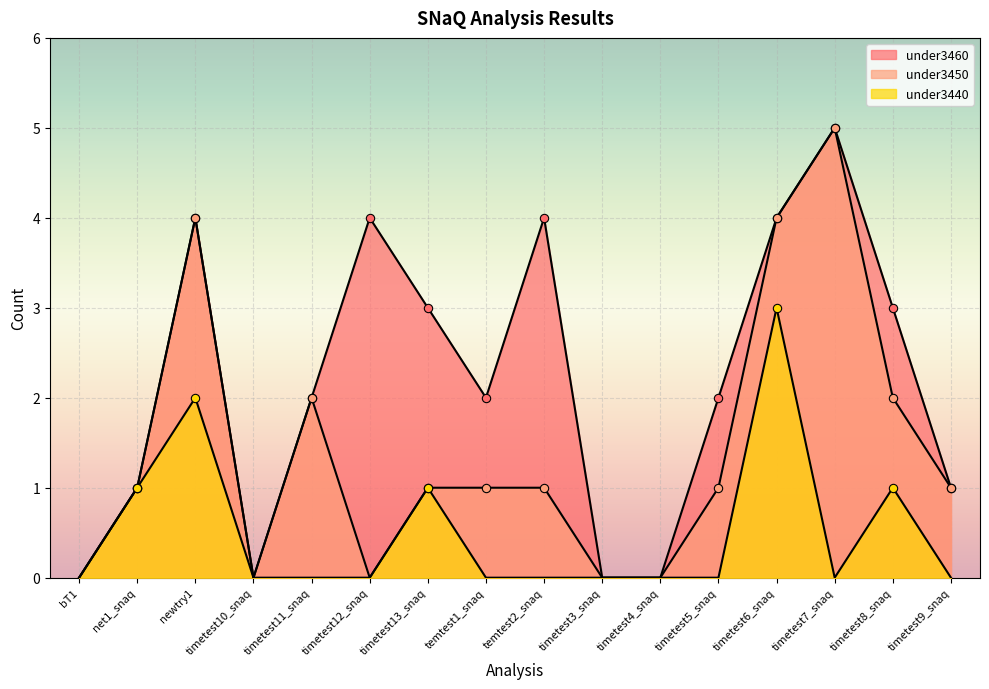

What position from the left is timetest6_snaq?

13